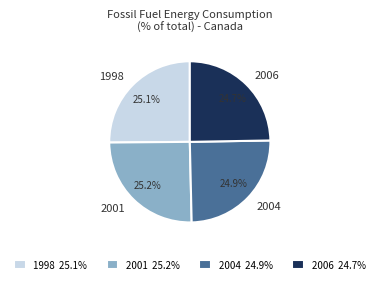

To the nearest percent, what is the average slice percentage?

25%